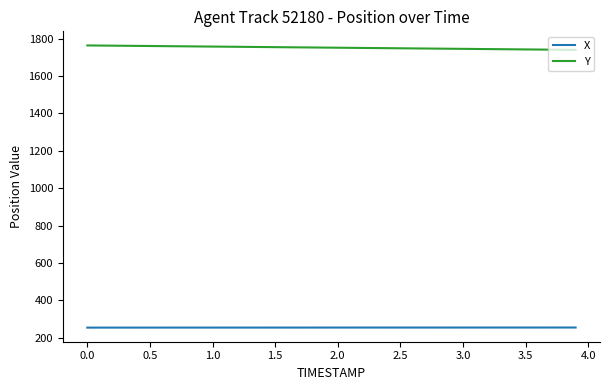

What is the maximum value shown in the chart?

1764.0